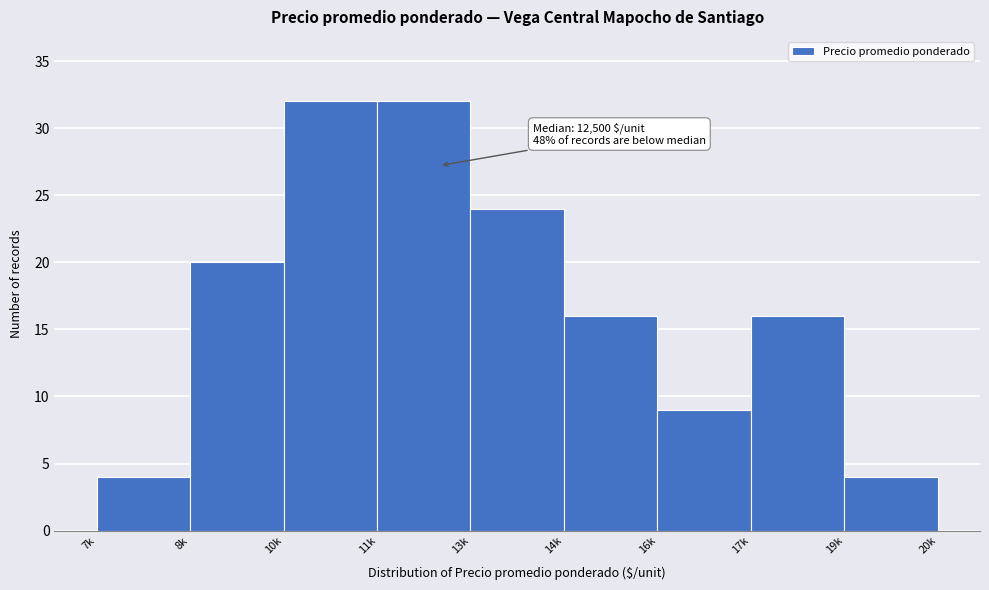

Reading left to right, extract all data points from this chart.

7k=4	8k=20	10k=32	11k=32	13k=24	14k=16	16k=9	17k=16	19k=4